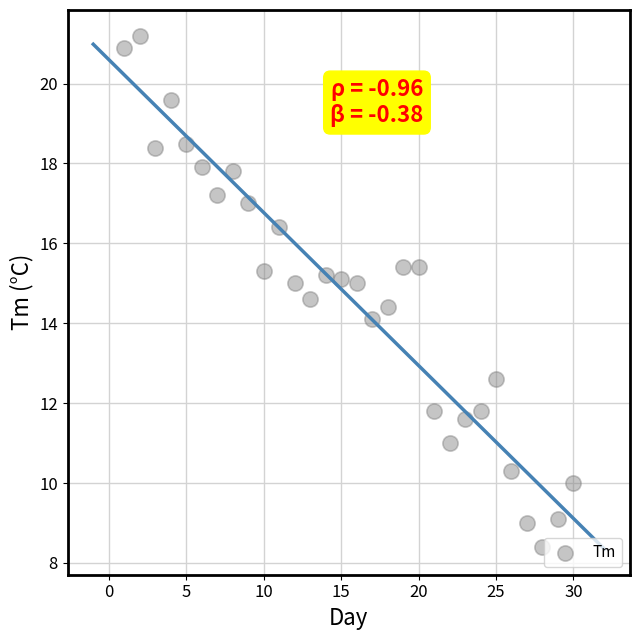

What is the range of X values (max minus min)?

29.0